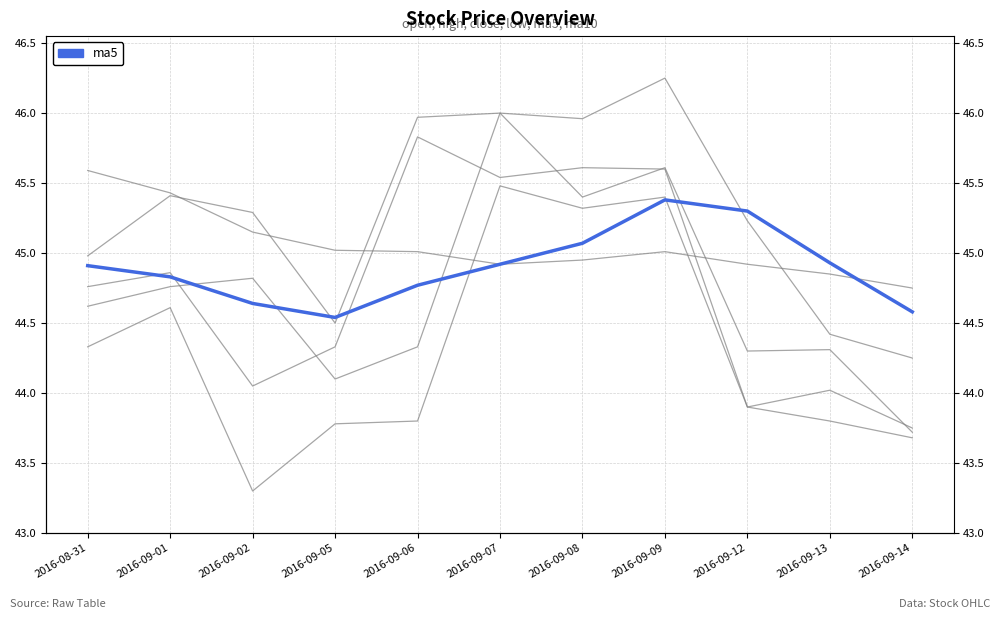

Which series has the widest spread of values?

open